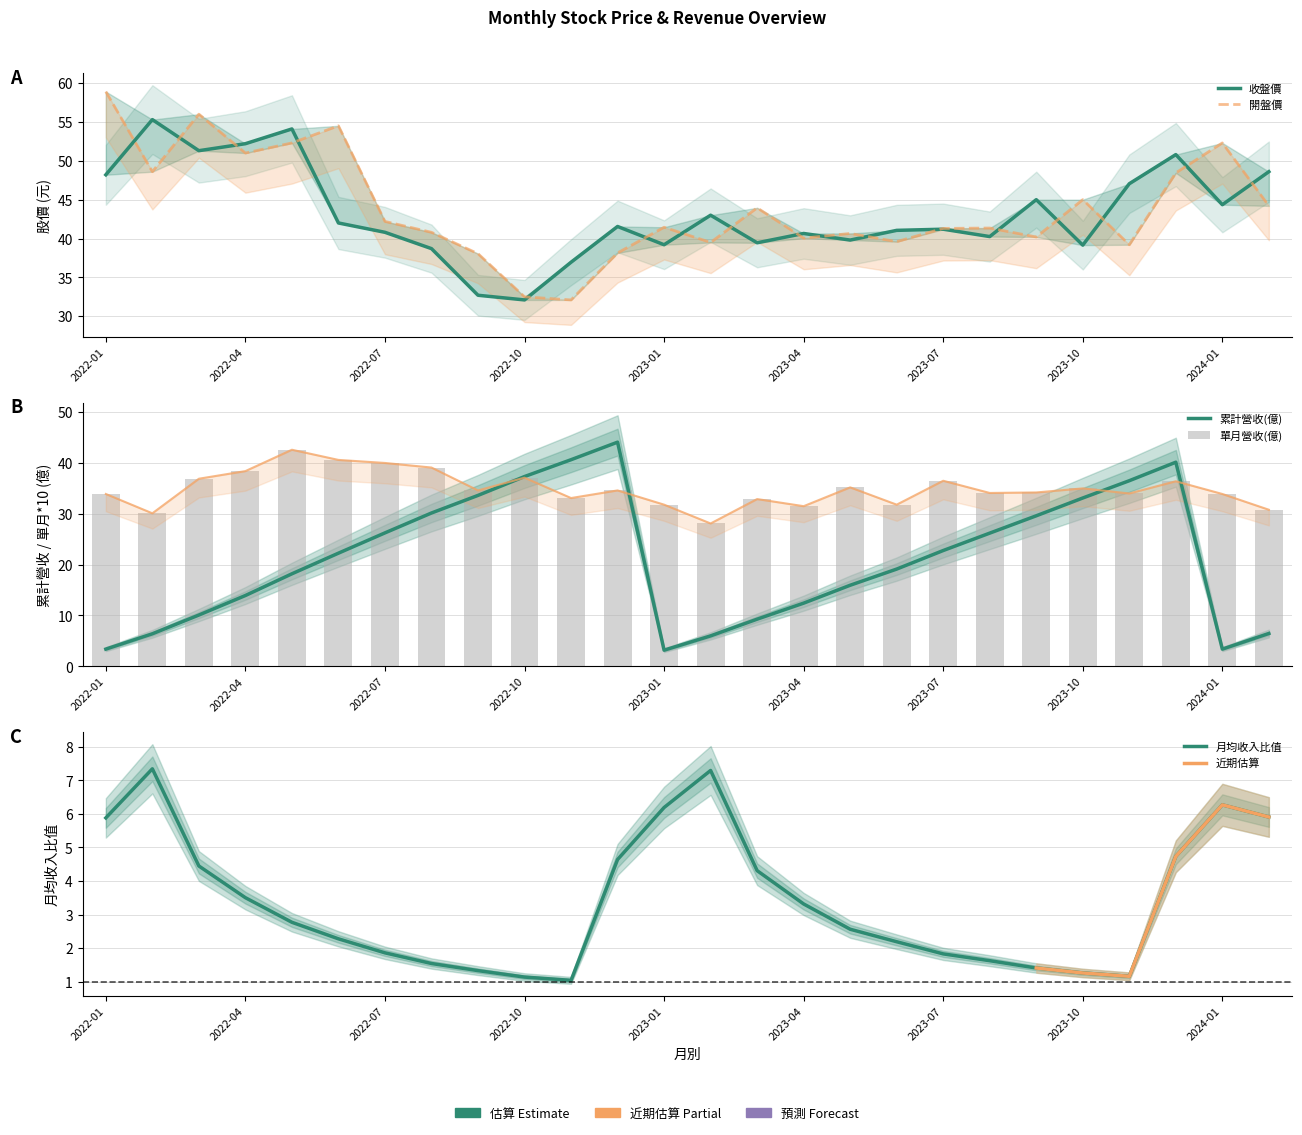

The 收盤價 series shows 55.5 at 2022-11. True or false?

False